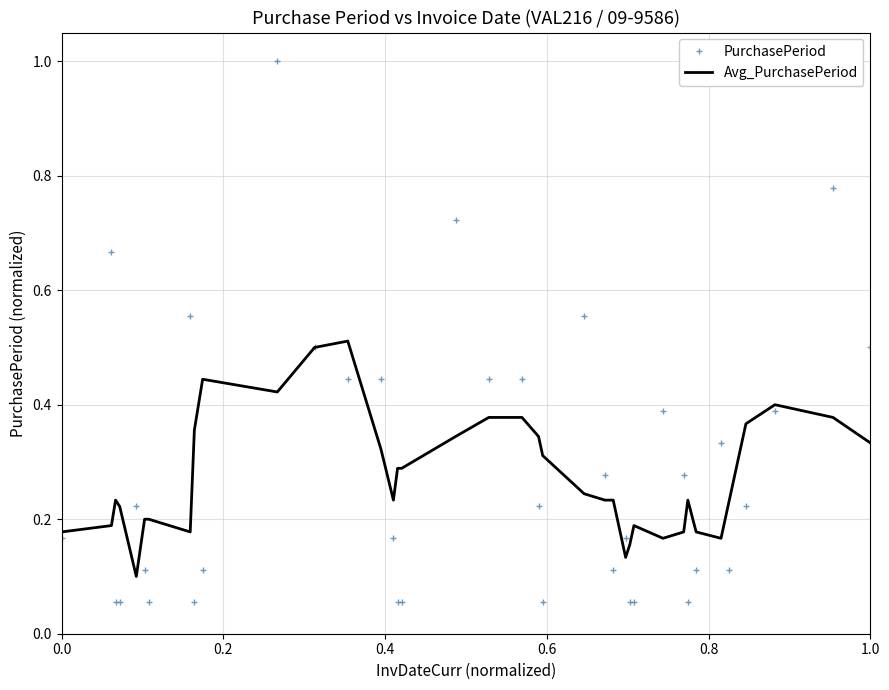

At how many categories does at least one series exceed 0?

38